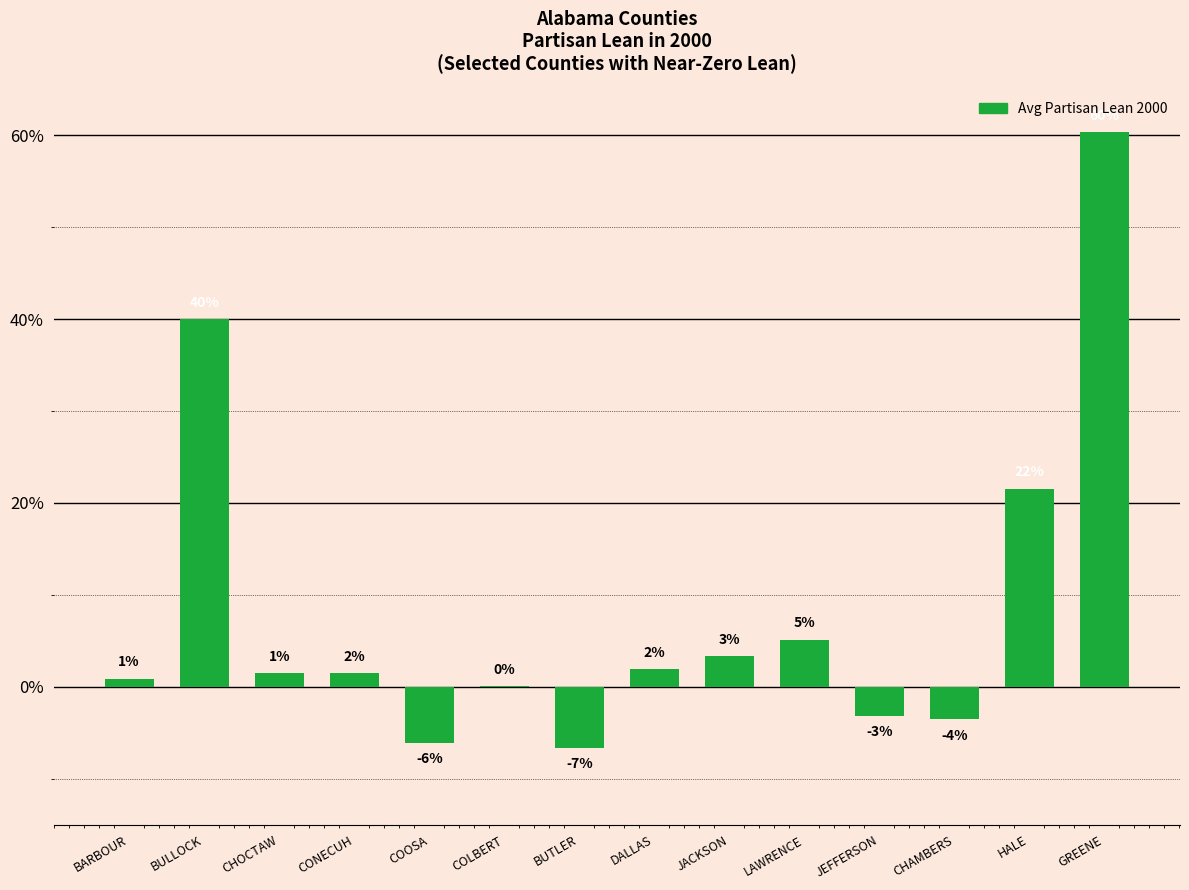

What is the label of the 7th bar from the right?

DALLAS